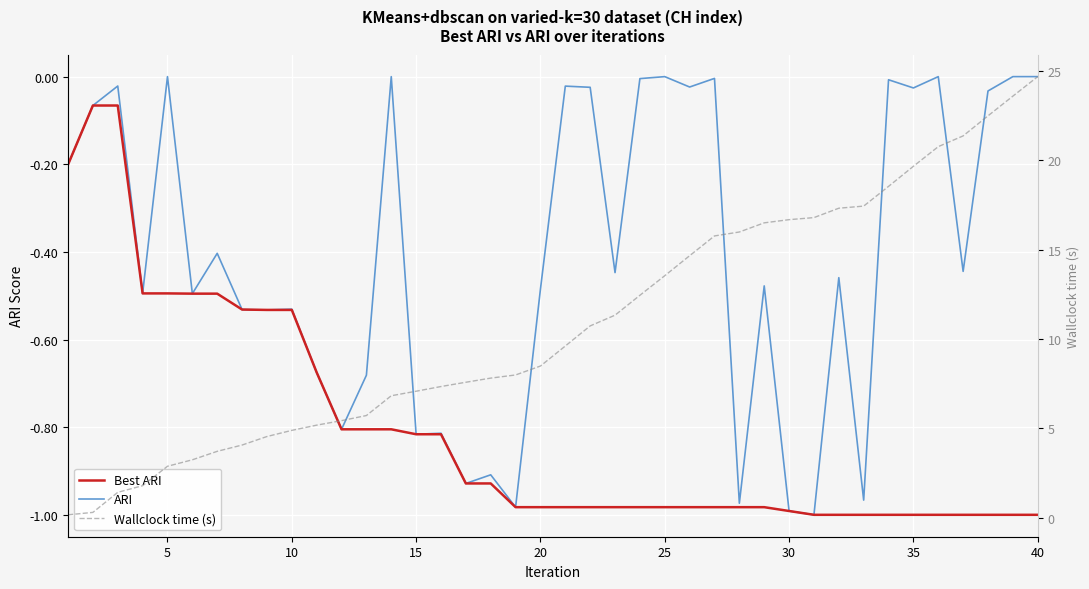

How many interior local peaks does the ARI series have?

14